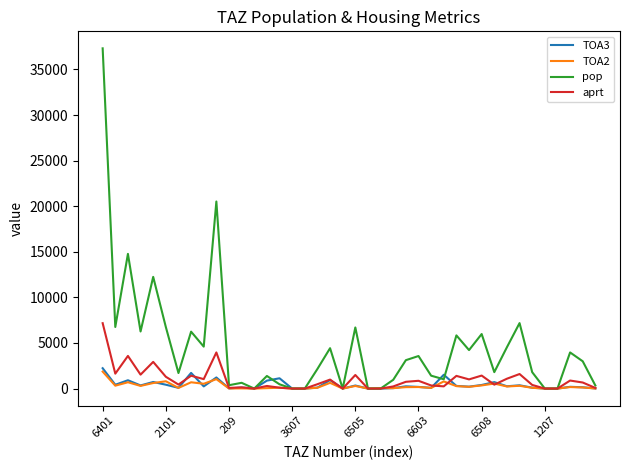

What is the sum of all TOA3 values?

16566.8